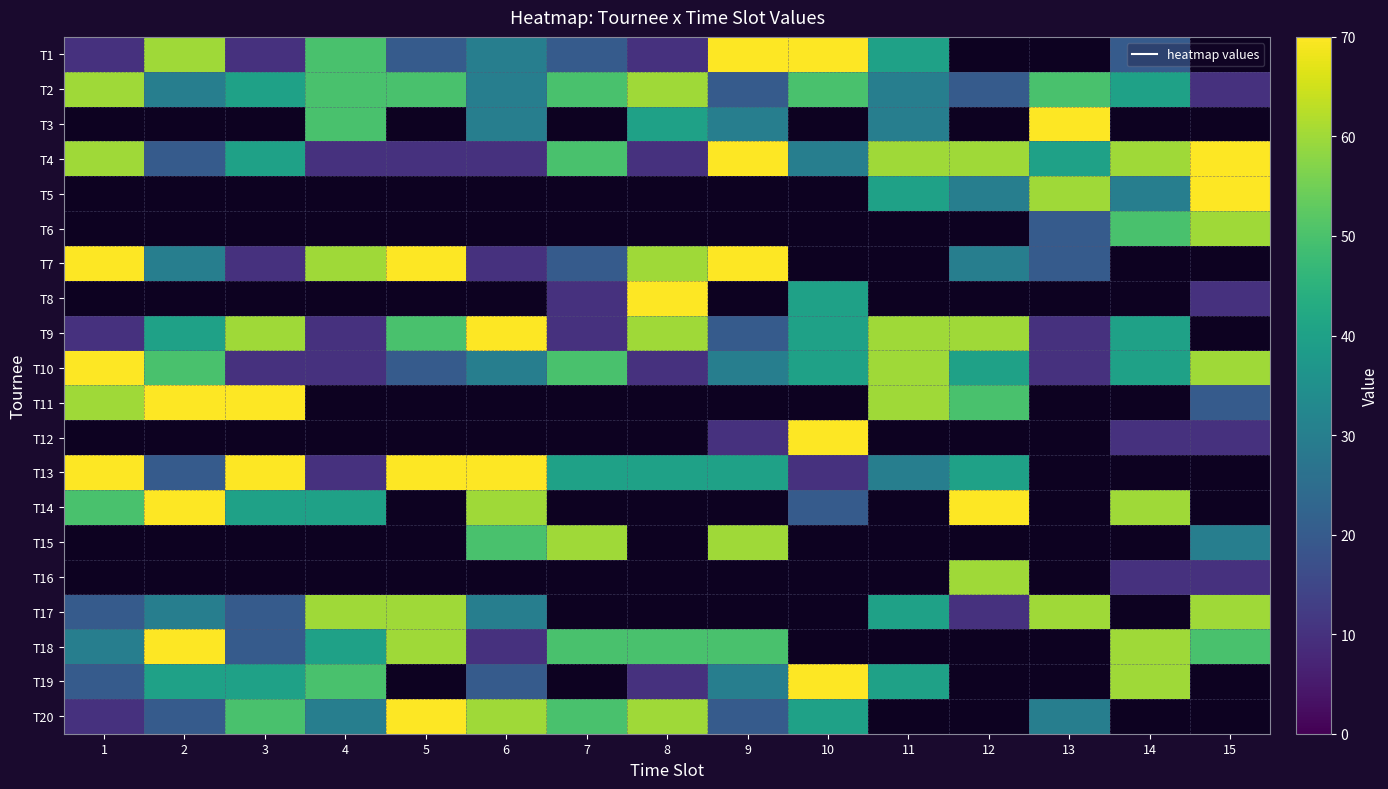

Reading left to right, transcribe all the data shown in this chart.

T1: 1=10	2=60	3=10	4=50	5=20	6=30	7=20	8=10	9=70	10=70	11=40	12=0	13=0	14=20	15=0
T2: 1=60	2=30	3=40	4=50	5=50	6=30	7=50	8=60	9=20	10=50	11=30	12=20	13=50	14=40	15=10
T3: 1=0	2=0	3=0	4=50	5=0	6=30	7=0	8=40	9=30	10=0	11=30	12=0	13=70	14=0	15=0
T4: 1=60	2=20	3=40	4=10	5=10	6=10	7=50	8=10	9=70	10=30	11=60	12=60	13=40	14=60	15=70
T5: 1=0	2=0	3=0	4=0	5=0	6=0	7=0	8=0	9=0	10=0	11=40	12=30	13=60	14=30	15=70
T6: 1=0	2=0	3=0	4=0	5=0	6=0	7=0	8=0	9=0	10=0	11=0	12=0	13=20	14=50	15=60
T7: 1=70	2=30	3=10	4=60	5=70	6=10	7=20	8=60	9=70	10=0	11=0	12=30	13=20	14=0	15=0
T8: 1=0	2=0	3=0	4=0	5=0	6=0	7=10	8=70	9=0	10=40	11=0	12=0	13=0	14=0	15=10
T9: 1=10	2=40	3=60	4=10	5=50	6=70	7=10	8=60	9=20	10=40	11=60	12=60	13=10	14=40	15=0
T10: 1=70	2=50	3=10	4=10	5=20	6=30	7=50	8=10	9=30	10=40	11=60	12=40	13=10	14=40	15=60
T11: 1=60	2=70	3=70	4=0	5=0	6=0	7=0	8=0	9=0	10=0	11=60	12=50	13=0	14=0	15=20
T12: 1=0	2=0	3=0	4=0	5=0	6=0	7=0	8=0	9=10	10=70	11=0	12=0	13=0	14=10	15=10
T13: 1=70	2=20	3=70	4=10	5=70	6=70	7=40	8=40	9=40	10=10	11=30	12=40	13=0	14=0	15=0
T14: 1=50	2=70	3=40	4=40	5=0	6=60	7=0	8=0	9=0	10=20	11=0	12=70	13=0	14=60	15=0
T15: 1=0	2=0	3=0	4=0	5=0	6=50	7=60	8=0	9=60	10=0	11=0	12=0	13=0	14=0	15=30
T16: 1=0	2=0	3=0	4=0	5=0	6=0	7=0	8=0	9=0	10=0	11=0	12=60	13=0	14=10	15=10
T17: 1=20	2=30	3=20	4=60	5=60	6=30	7=0	8=0	9=0	10=0	11=40	12=10	13=60	14=0	15=60
T18: 1=30	2=70	3=20	4=40	5=60	6=10	7=50	8=50	9=50	10=0	11=0	12=0	13=0	14=60	15=50
T19: 1=20	2=40	3=40	4=50	5=0	6=20	7=0	8=10	9=30	10=70	11=40	12=0	13=0	14=60	15=0
T20: 1=10	2=20	3=50	4=30	5=70	6=60	7=50	8=60	9=20	10=40	11=0	12=0	13=30	14=0	15=0